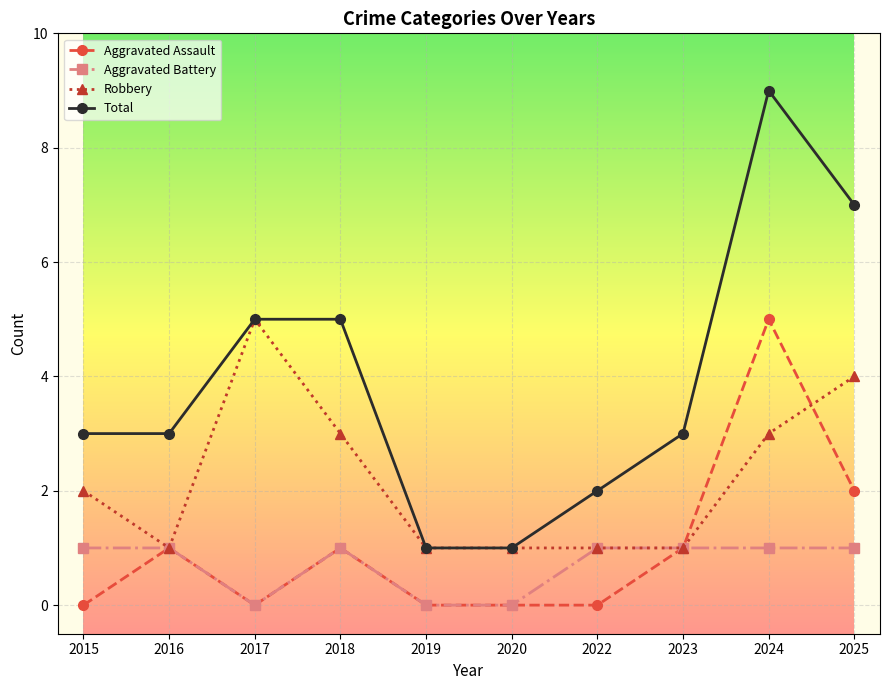

What is the average value of the Robbery series?

2